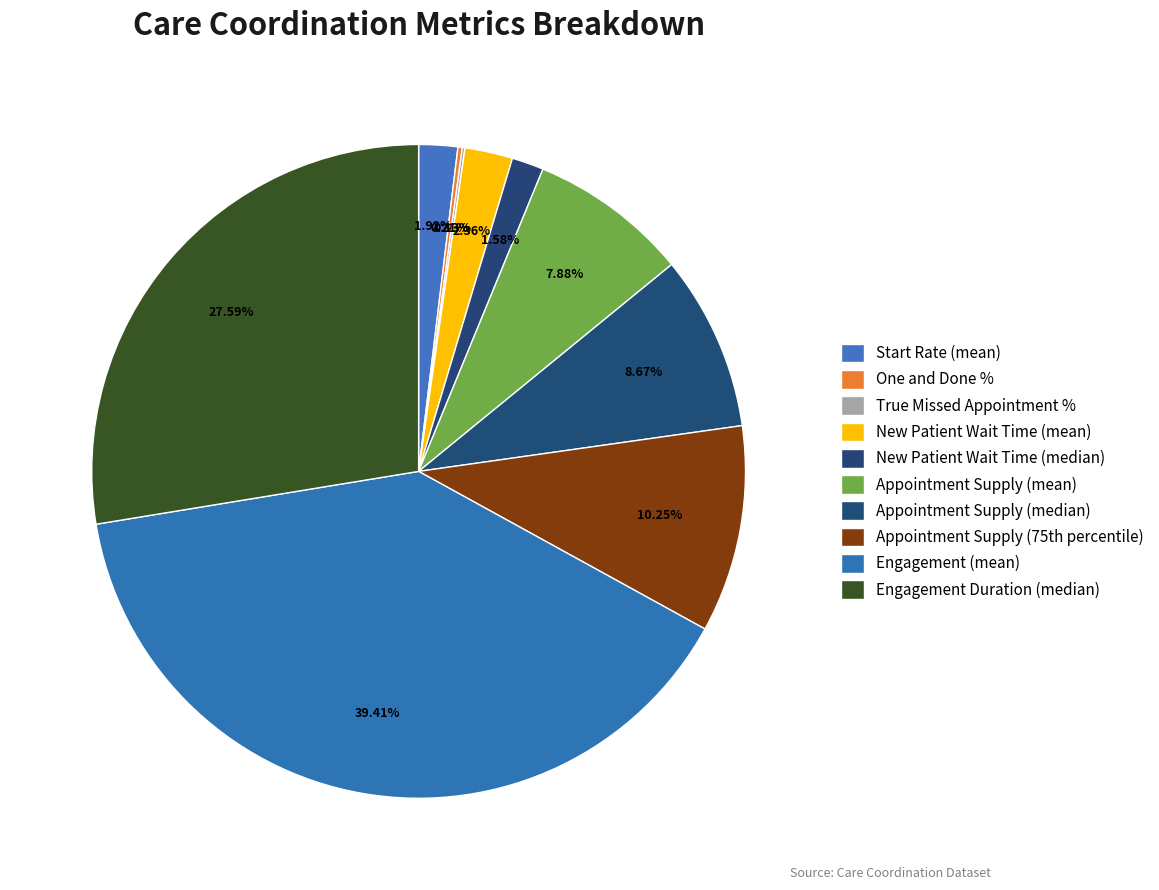

What portion of the pie excludes Start Rate (mean)?

98.1%